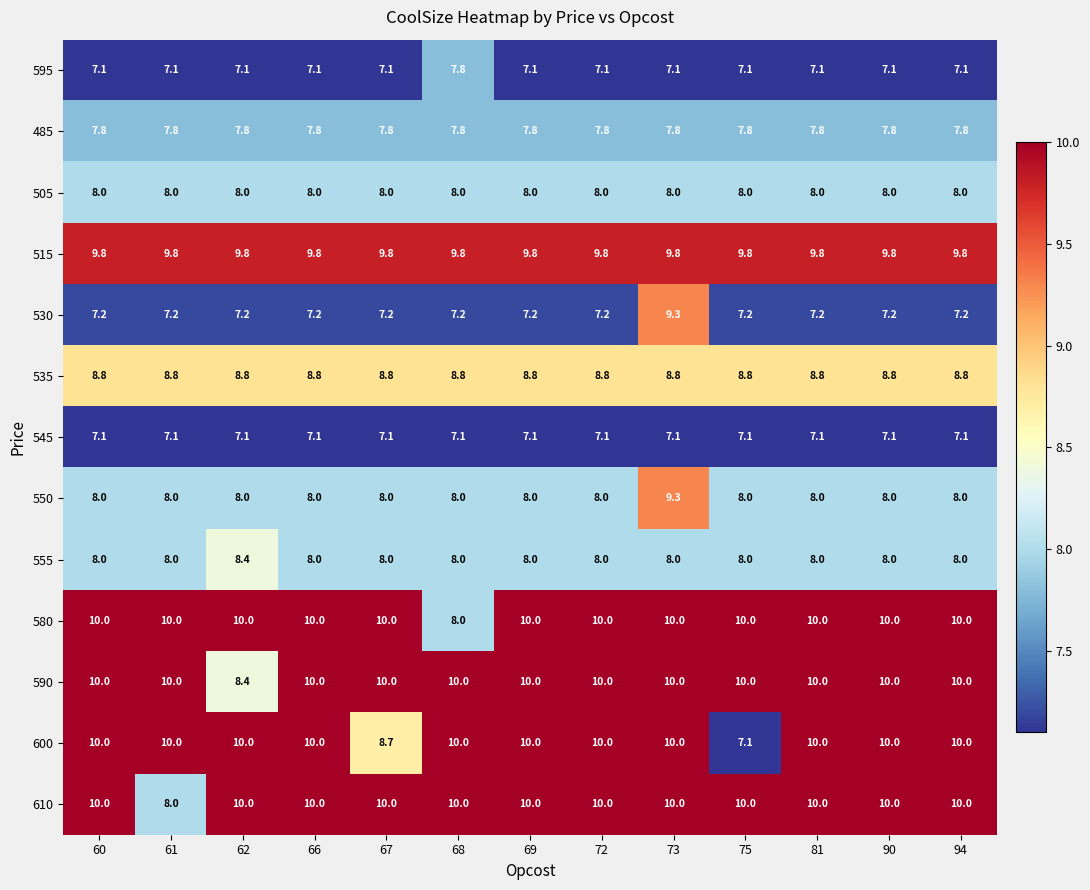

What is the total value across all series at 68?

110.5